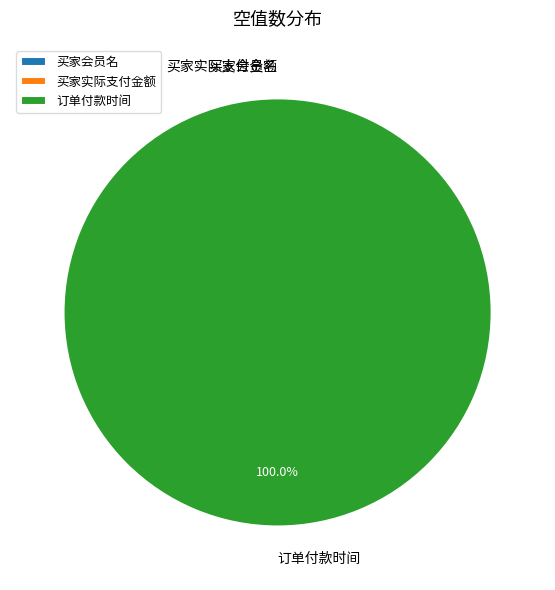

True or false: 订单付款时间 accounts for 100% of the total.

True